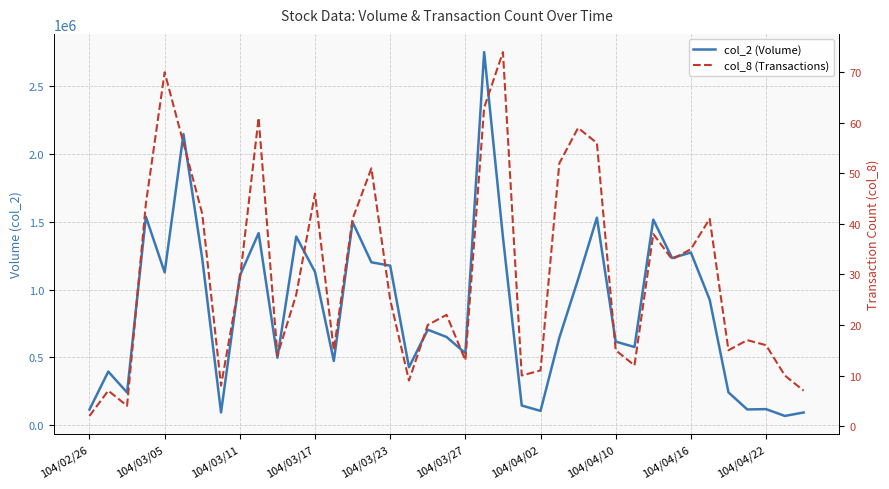

True or false: col_2 (Volume) has a value of 115920 at 104/02/26.

True